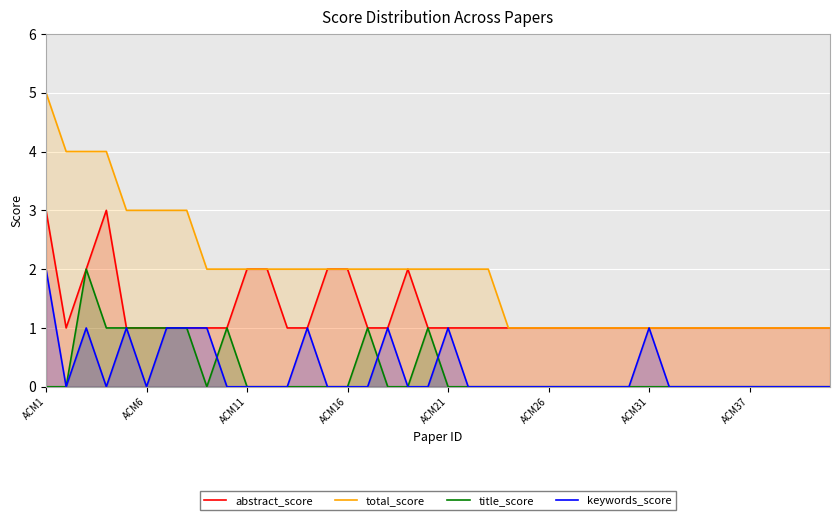

Between 18 and 22, which series saw the biggest shift?

abstract_score